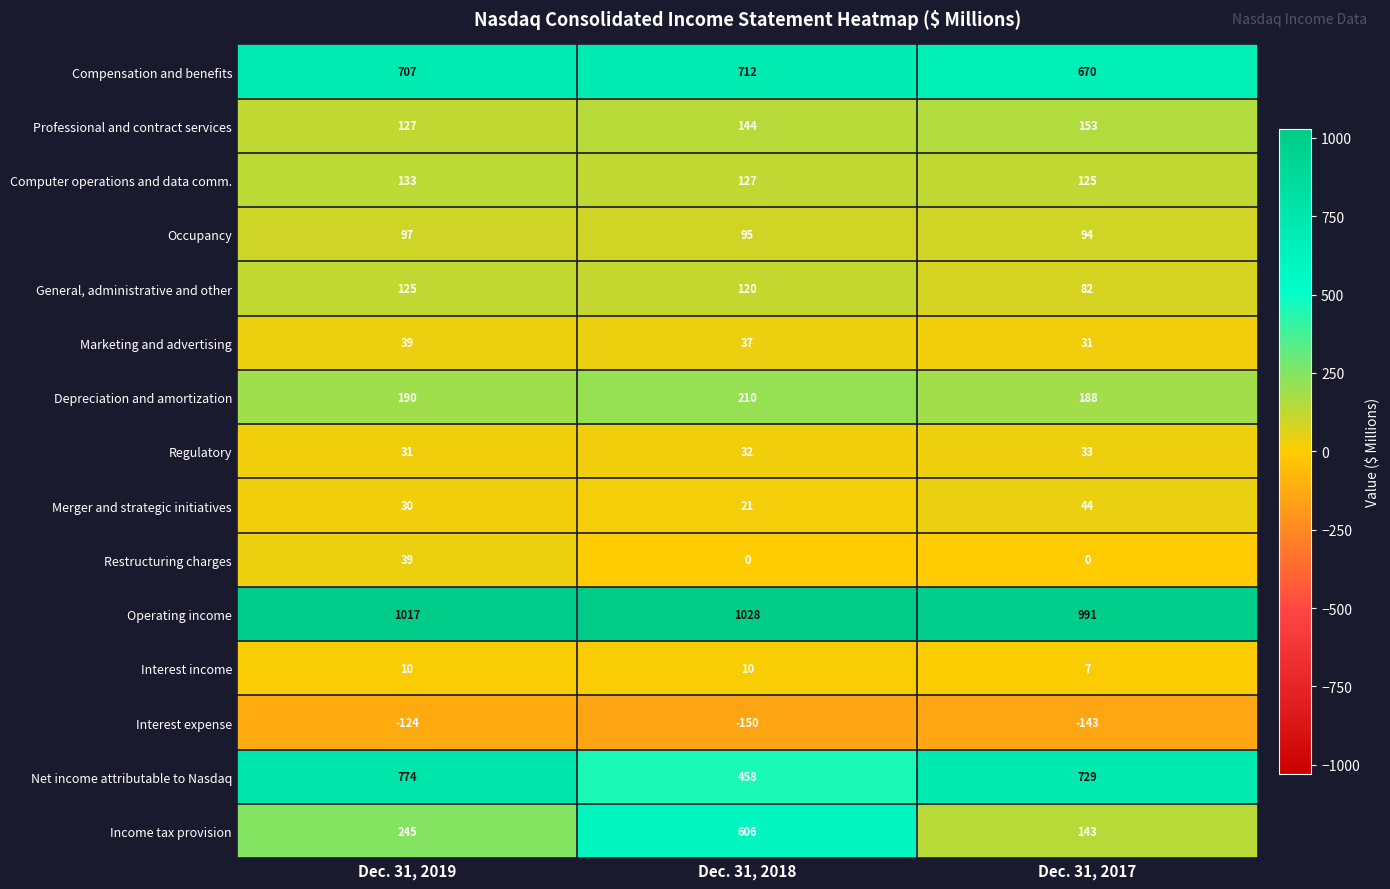

Which label corresponds to the smallest value in the chart?

Dec. 31, 2018